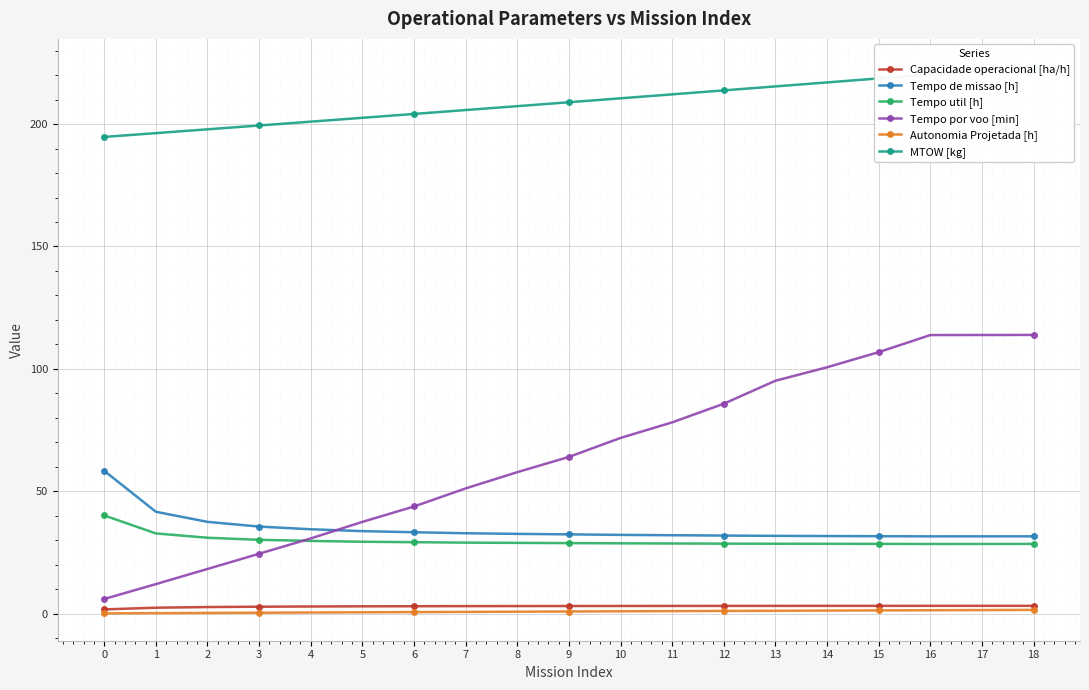

Between 0 and 2, which series saw the biggest shift?

Tempo de missao [h]